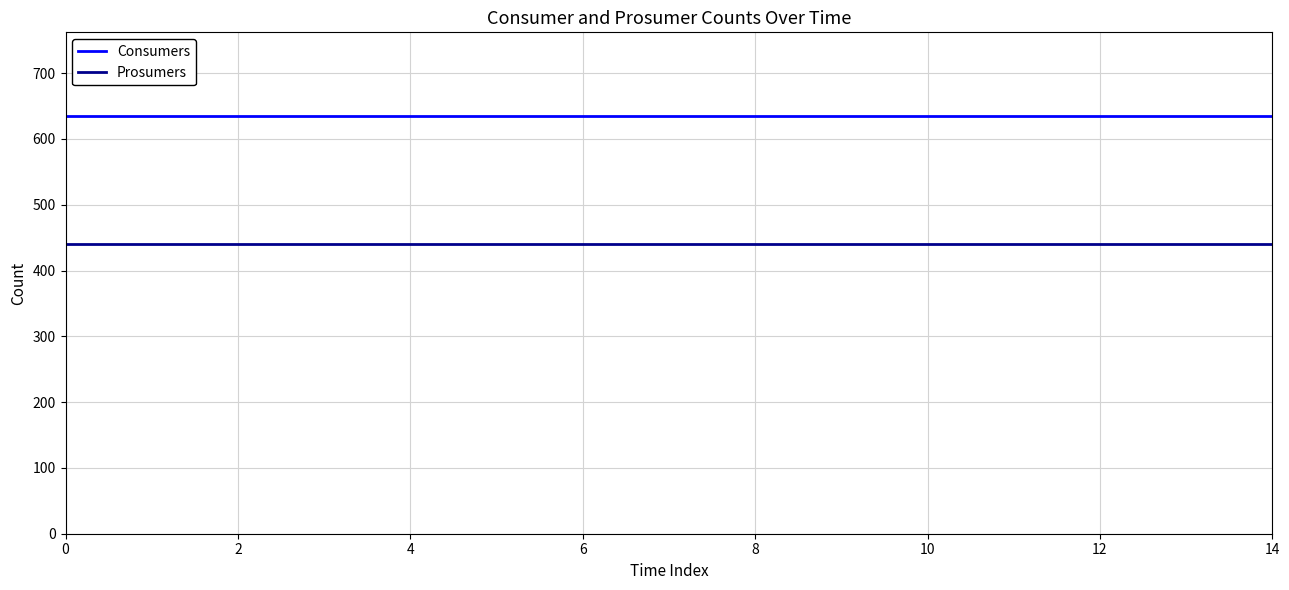

Rank the series by their average value, from highest to lowest.

Consumers, Prosumers